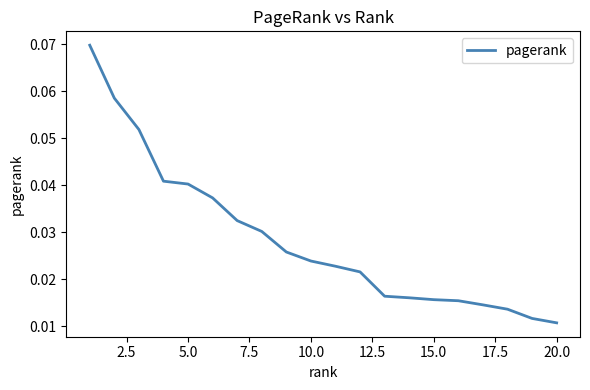

How many lines are shown in the chart?

1